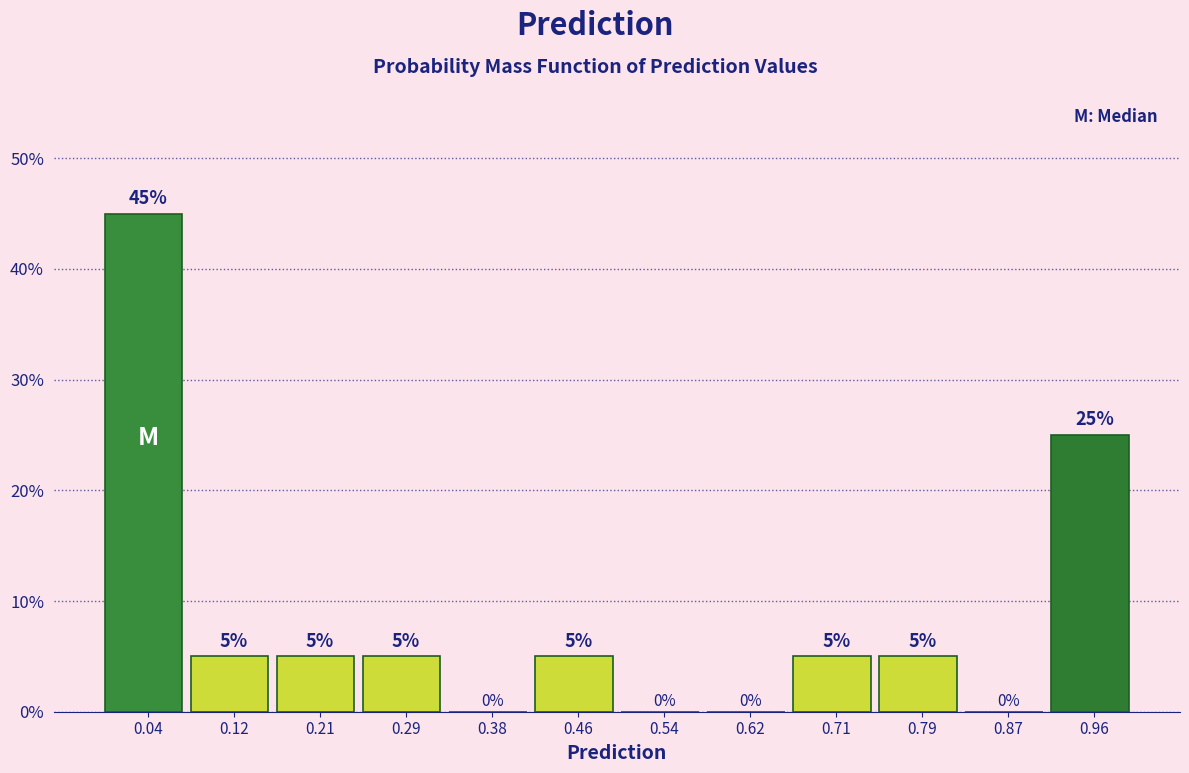

Which range on the x-axis has the tallest bar?

0.00 to 0.08